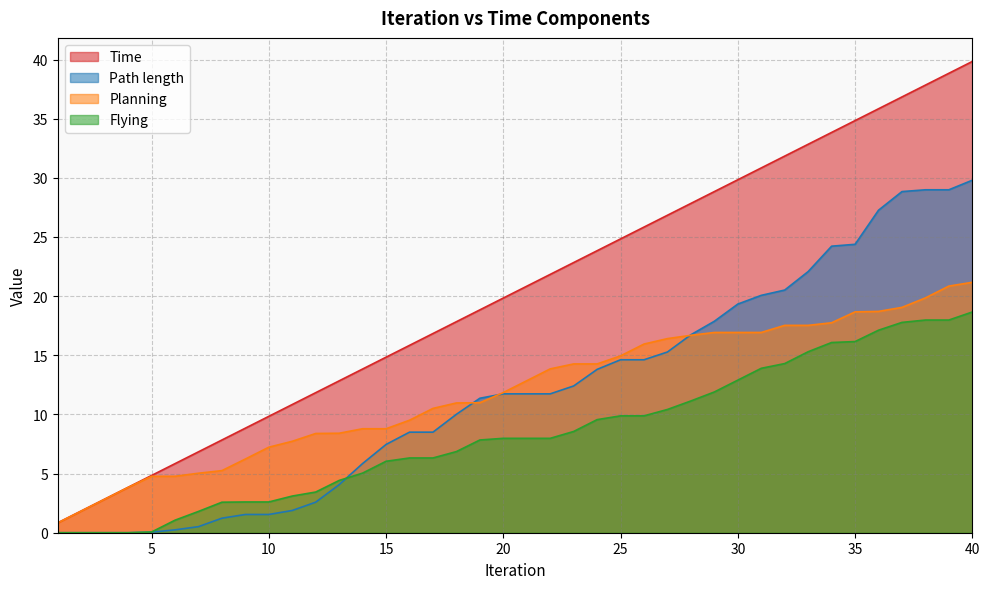

Reading left to right, list all the values displayed in this chart.

Time: 0.8	1.8	2.8	3.8	4.8	5.8	6.8	7.8	8.8	9.8	10.8	11.8	12.8	13.8	14.8	15.8	16.8	17.8	18.8	19.8	20.8	21.8	22.8	23.8	24.8	25.8	26.8	27.8	28.8	29.8	30.8	31.8	32.8	33.8	34.8	35.8	36.8	37.8	38.8	39.8
Planning: 0.8	1.8	2.8	3.8	4.8	4.8	5.0	5.2	6.2	7.2	7.7	8.4	8.4	8.8	8.8	9.5	10.5	11.0	11.0	11.8	12.8	13.8	14.3	14.3	14.9	15.9	16.4	16.7	16.9	16.9	16.9	17.5	17.5	17.8	18.7	18.7	19.1	19.9	20.9	21.2
Flying: 0.0	0.0	0.0	0.0	0.1	1.1	1.8	2.6	2.6	2.6	3.1	3.4	4.4	5.0	6.0	6.3	6.3	6.9	7.8	8.0	8.0	8.0	8.6	9.6	9.9	9.9	10.4	11.1	11.9	12.9	13.9	14.3	15.3	16.1	16.2	17.1	17.8	18.0	18.0	18.7
Path length: 0.0	0.0	0.0	0.0	0.0	0.2	0.5	1.2	1.5	1.5	1.9	2.6	4.1	5.9	7.5	8.5	8.5	10.0	11.4	11.7	11.7	11.7	12.4	13.8	14.6	14.6	15.3	16.7	17.9	19.3	20.1	20.5	22.1	24.2	24.4	27.3	28.8	29.0	29.0	29.8